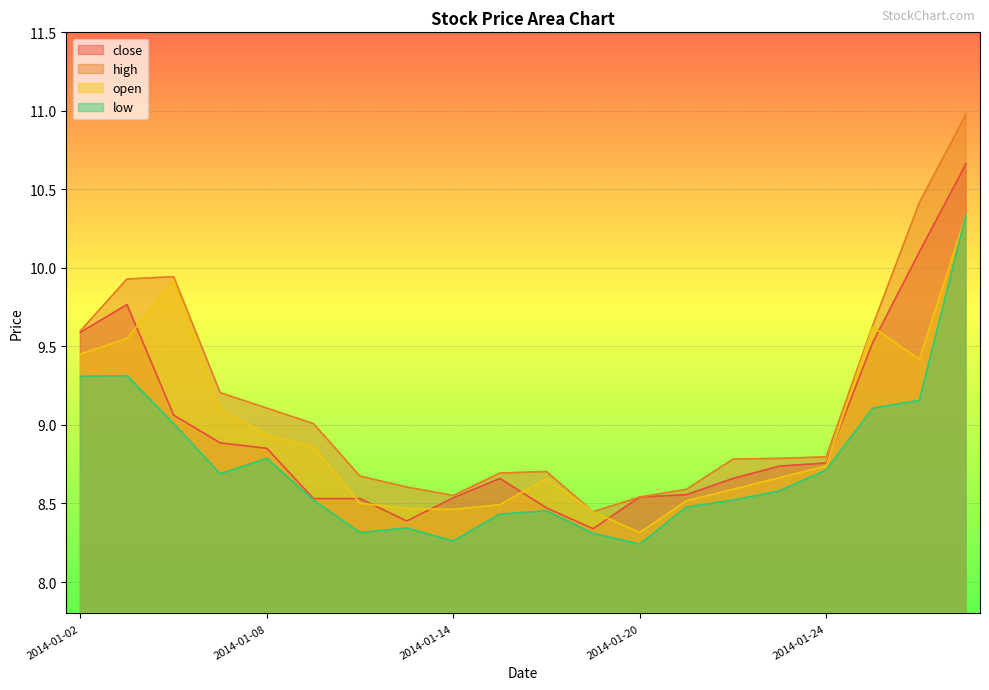

What is the value of the close point at the 4th from the left?

8.9